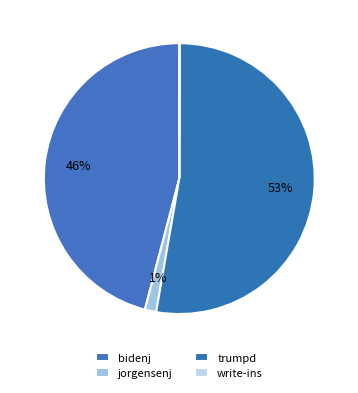

Rank the categories by value from highest to lowest.

trumpd, bidenj, jorgensenj, write-ins